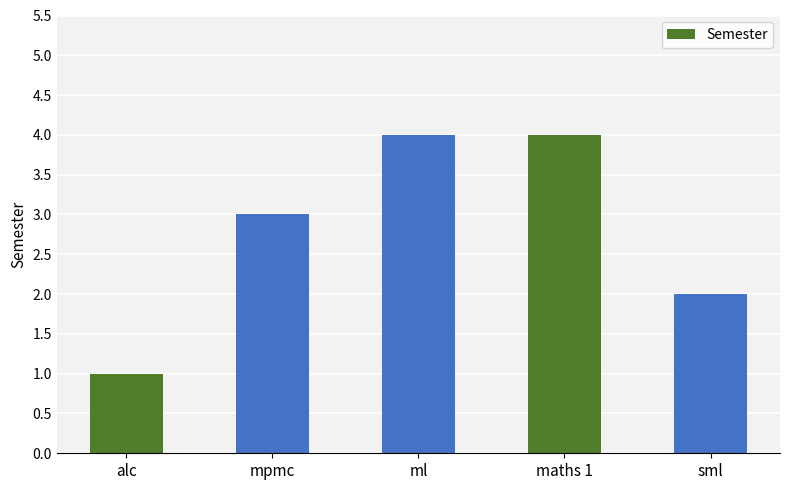

Reading left to right, extract all data points from this chart.

1	3	4	4	2